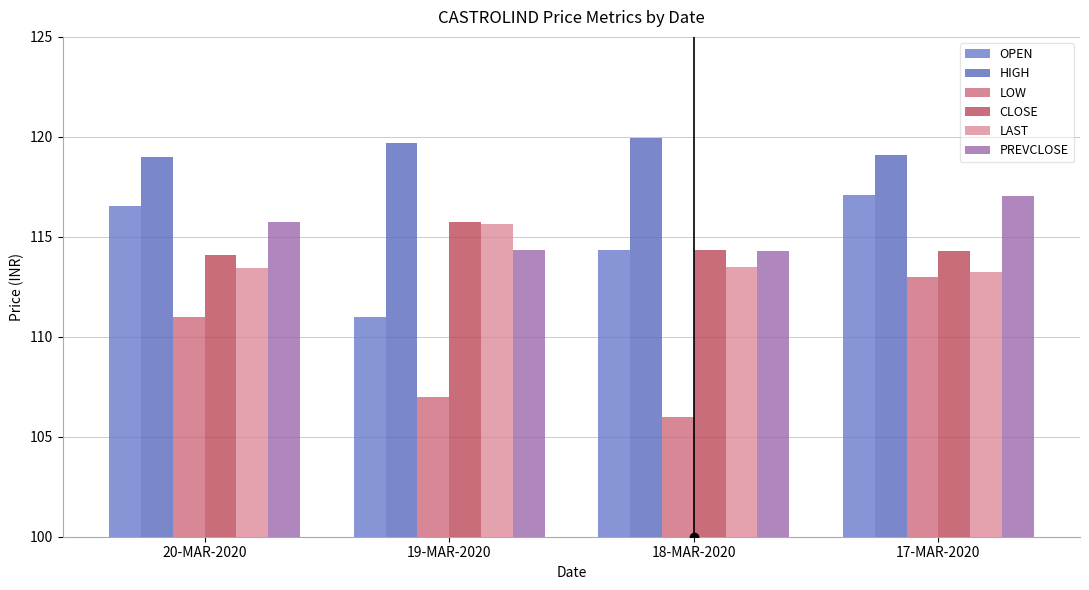

The LOW series shows 106.0 at 18-MAR-2020. True or false?

True